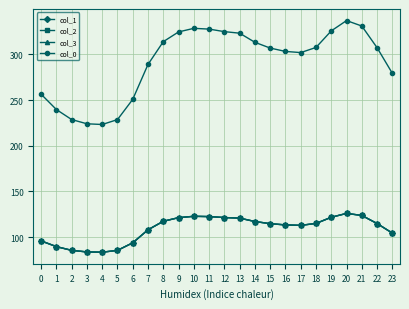

What is the maximum value for col_1?

125.9